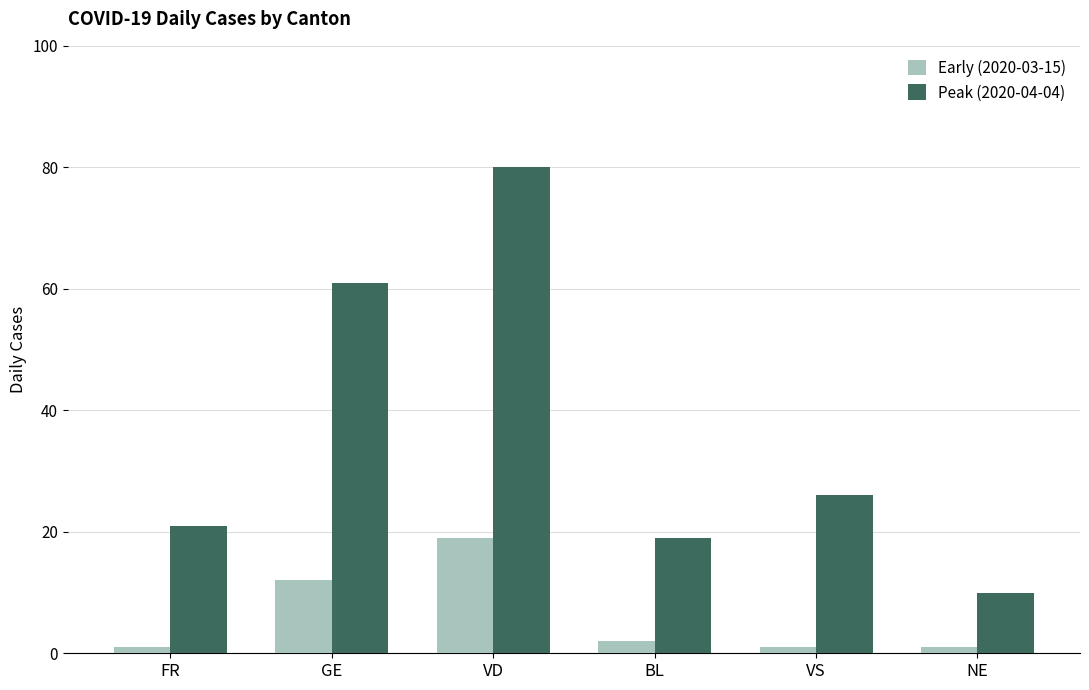

Which series has the largest total across all categories?

Peak (2020-04-04)